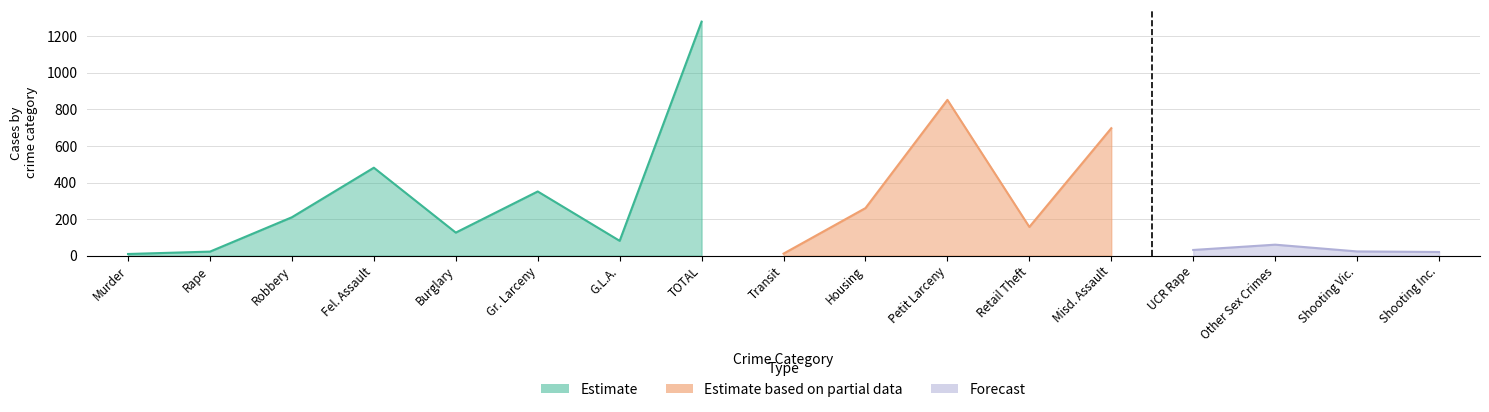

What is the label of the 9th point from the right?

Transit